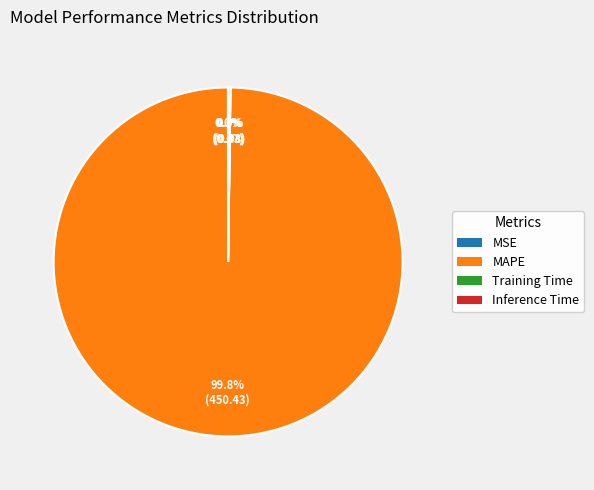

What is the largest slice in the pie chart?

MAPE